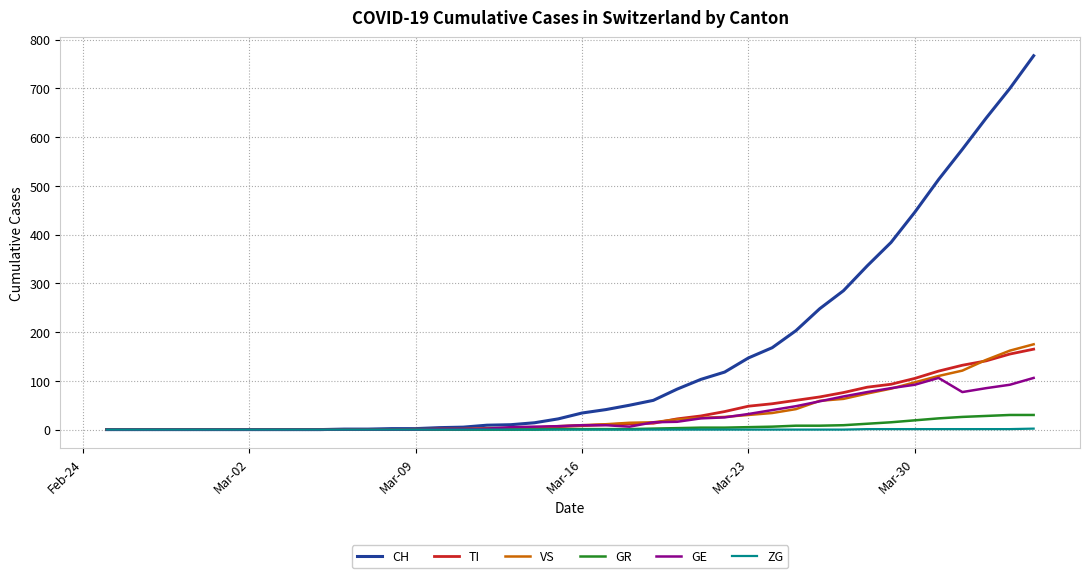

What is the maximum value shown in the chart?

767